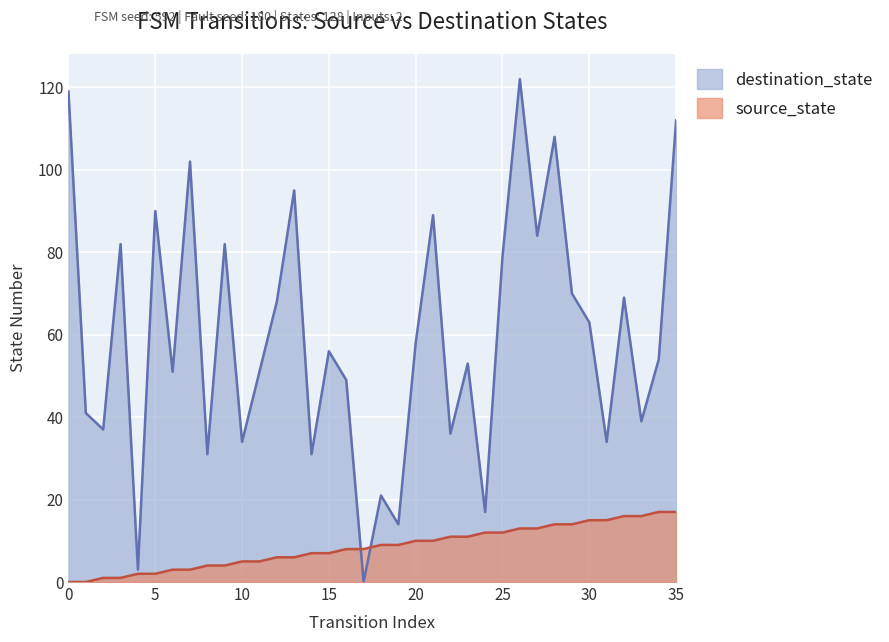

At 5, list the series in order from largest to smallest.

destination_state, source_state